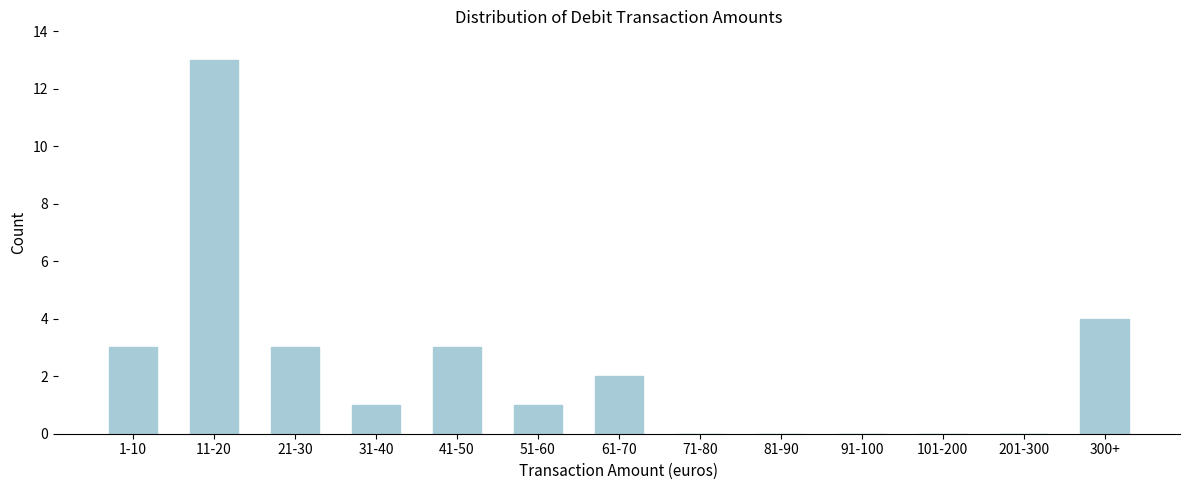

Reading right to left, what are all the values shown in this chart?

300+=4	201-300=0	101-200=0	91-100=0	81-90=0	71-80=0	61-70=2	51-60=1	41-50=3	31-40=1	21-30=3	11-20=13	1-10=3